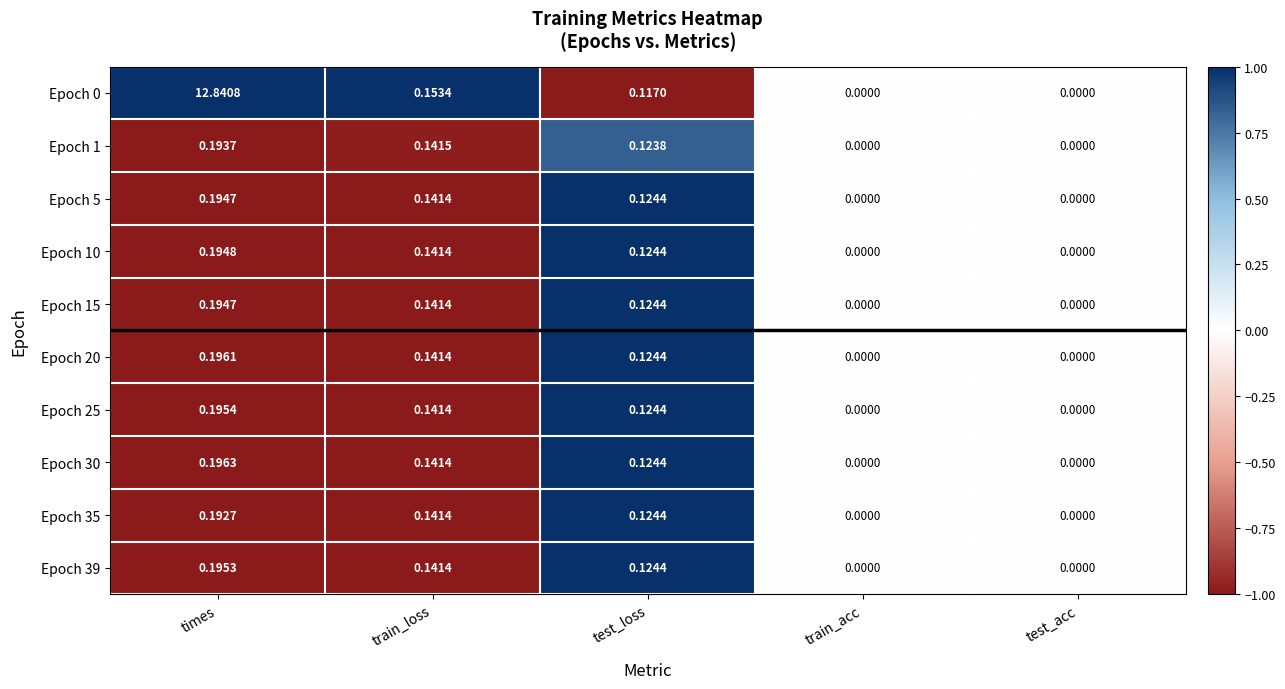

Which label corresponds to the largest value in the chart?

times